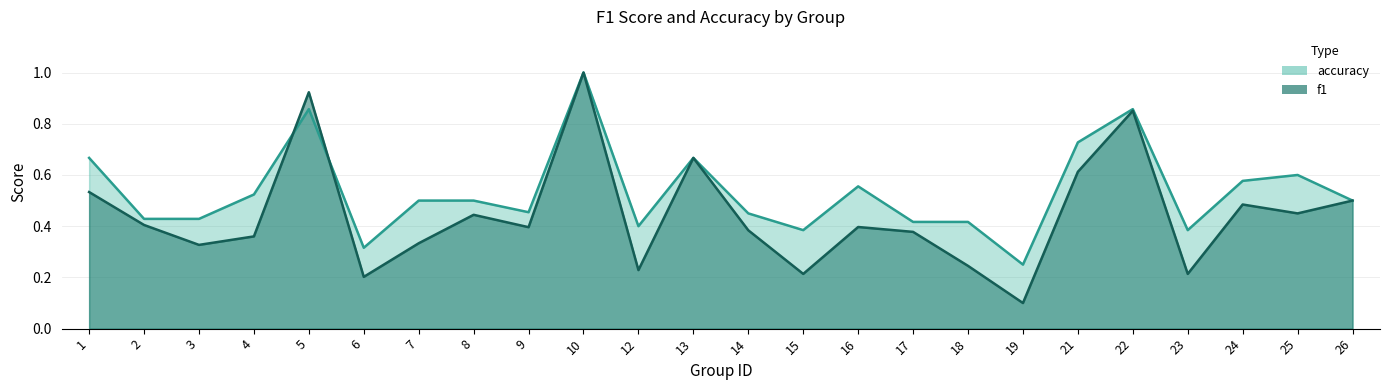

Is the value of accuracy at 23 greater than the value of f1 at 17?

Yes